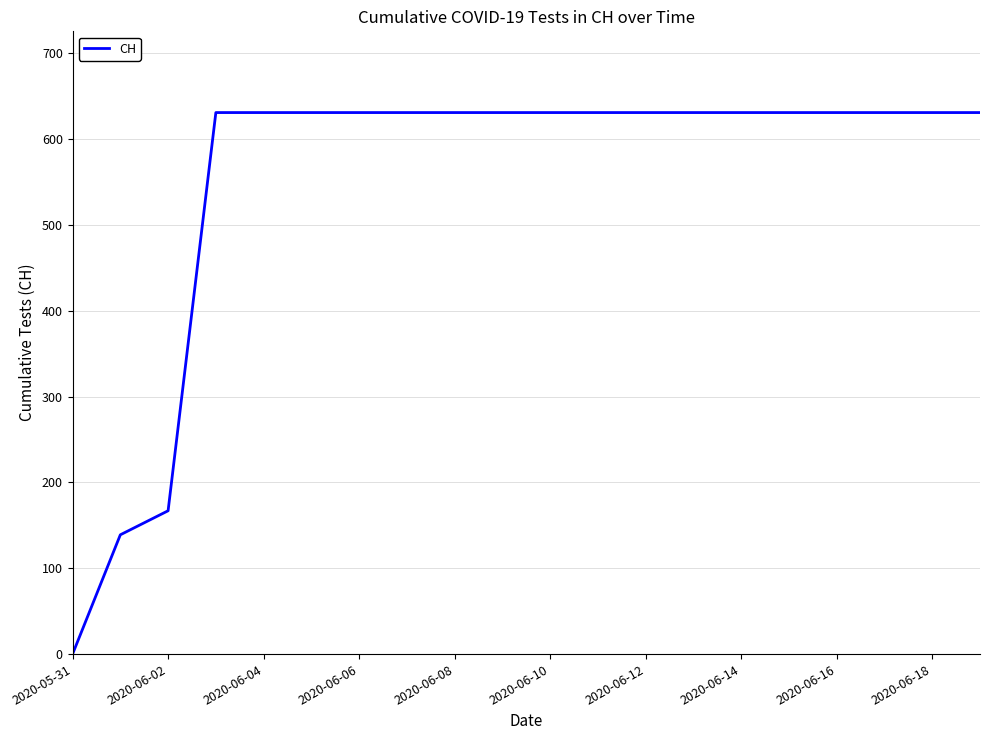

What is the maximum value shown in the chart?

631